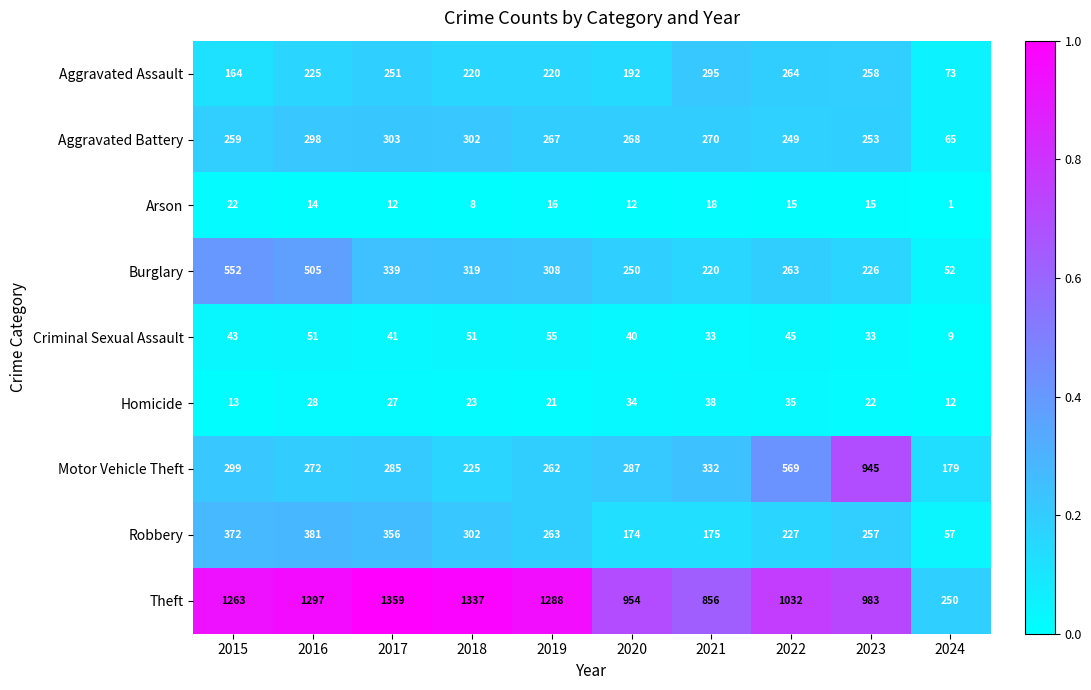

Rank the series at 2024 from highest to lowest value.

Theft, Motor Vehicle Theft, Aggravated Assault, Aggravated Battery, Robbery, Burglary, Homicide, Criminal Sexual Assault, Arson